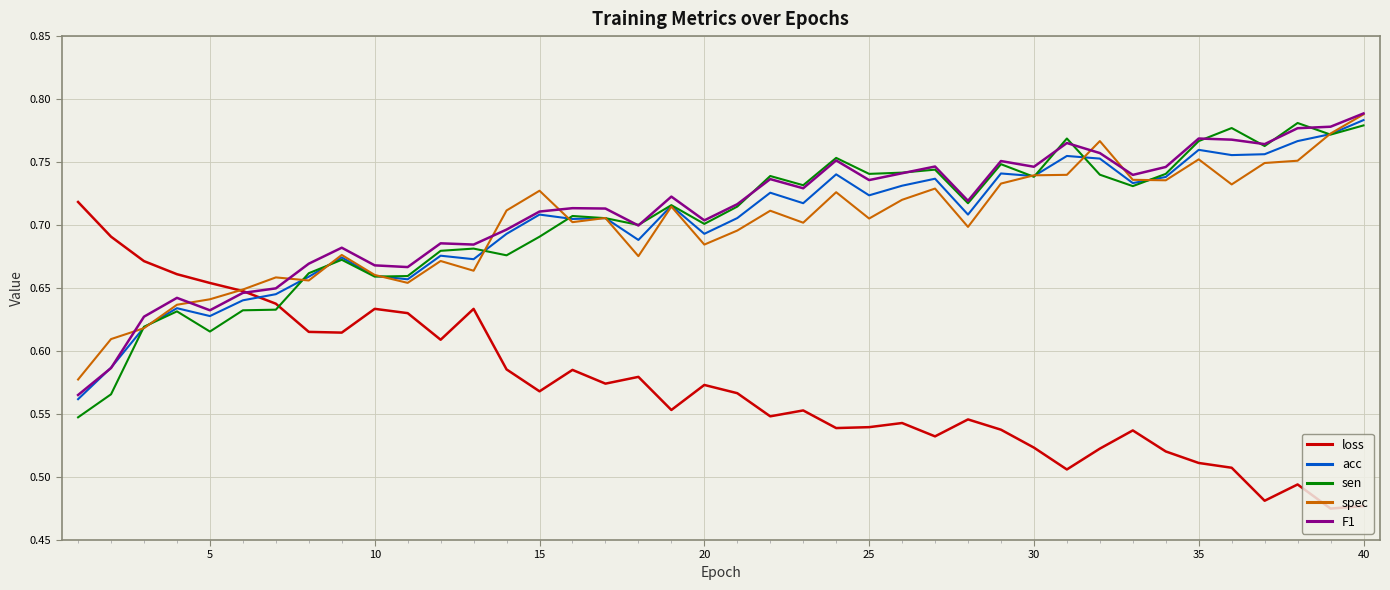

How many intersections are there between sen and loss?

1